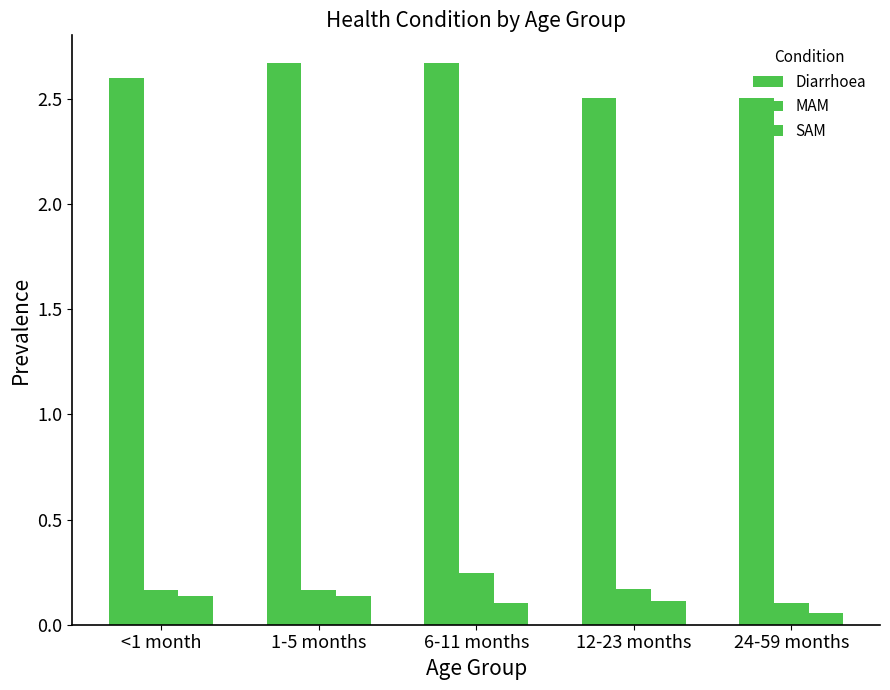

How many categories are shown in the chart?

5